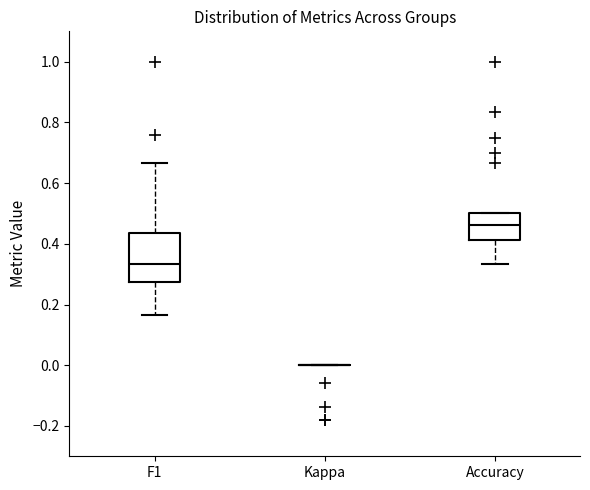

Comparing the boxes themselves (not the whiskers), which one is the tallest?

F1